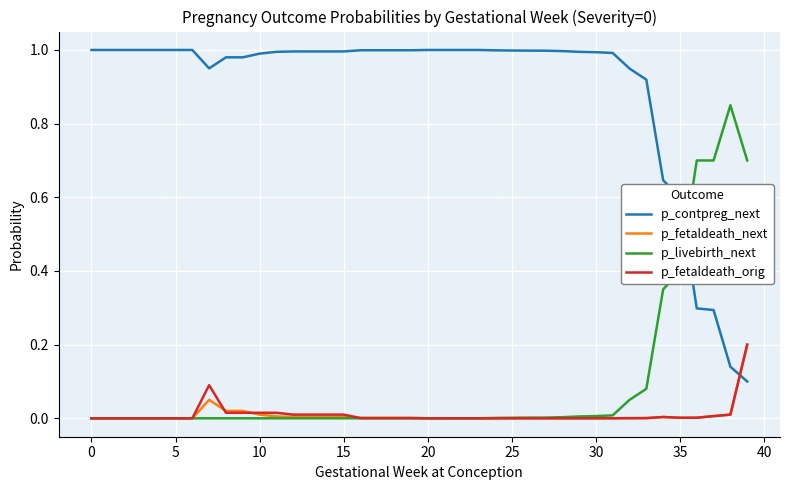

Which series has the largest total across all categories?

p_contpreg_next